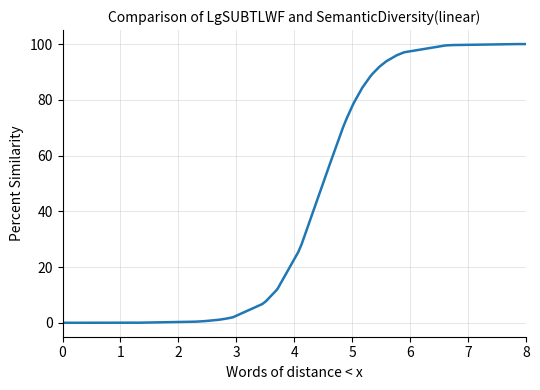

What is the sum of all values?

1875.4